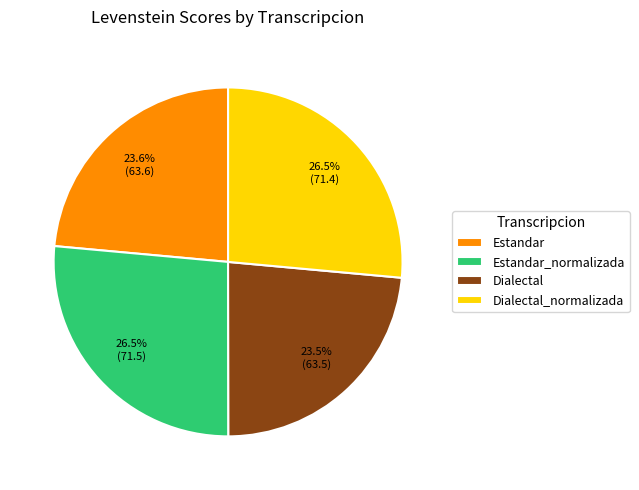

Which has a higher value, Dialectal_normalizada or Dialectal?

Dialectal_normalizada